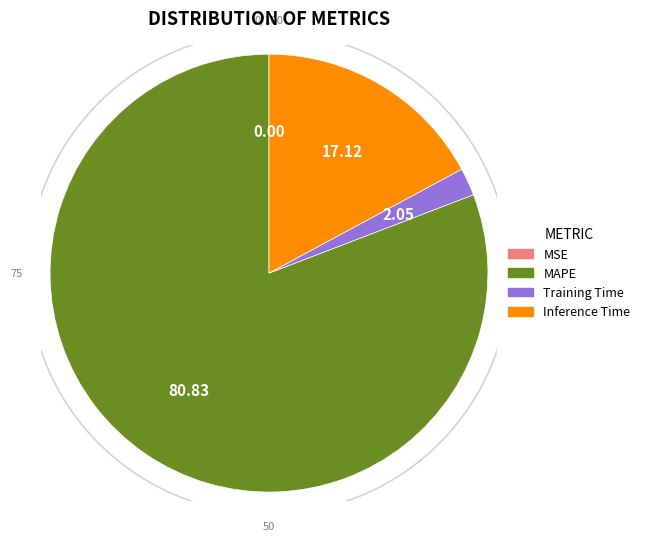

Which slice represents more than half of the pie?

MAPE